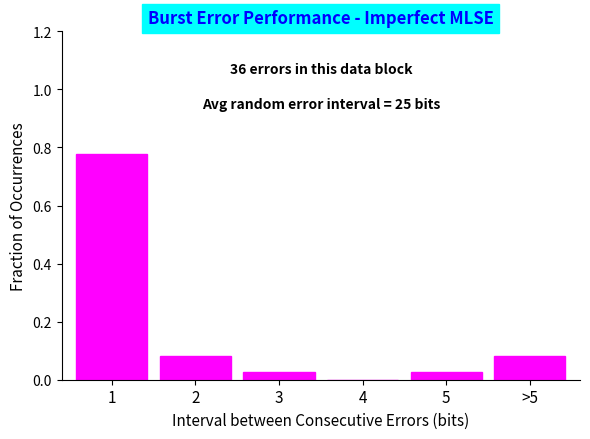

What is the sum of all values?

1.0